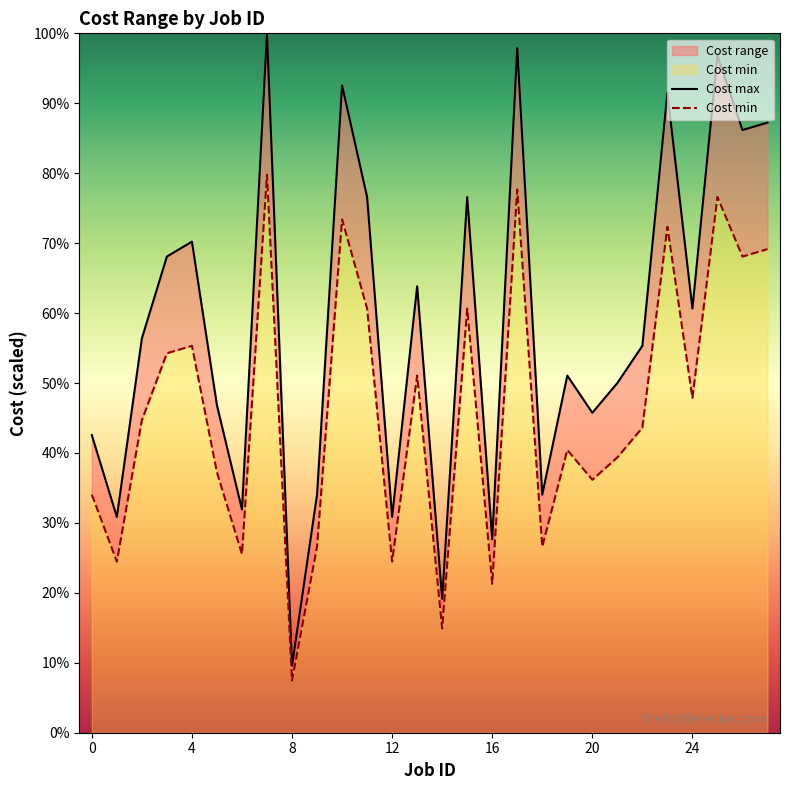

Between 7 and 22, which series saw the biggest shift?

Cost max